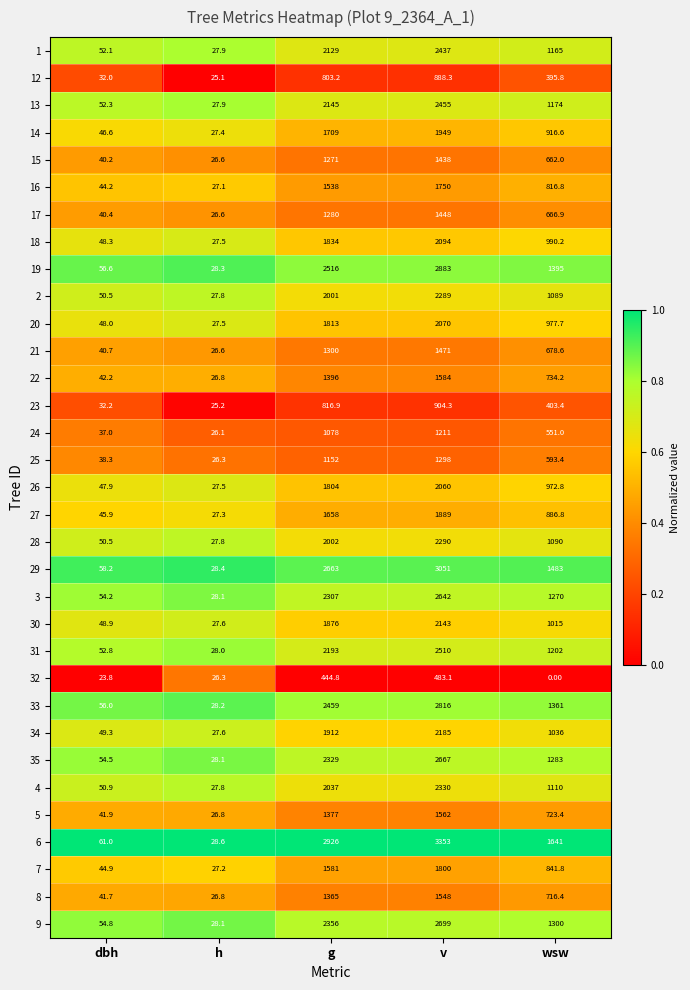

Which series has the largest range (max minus min)?

6